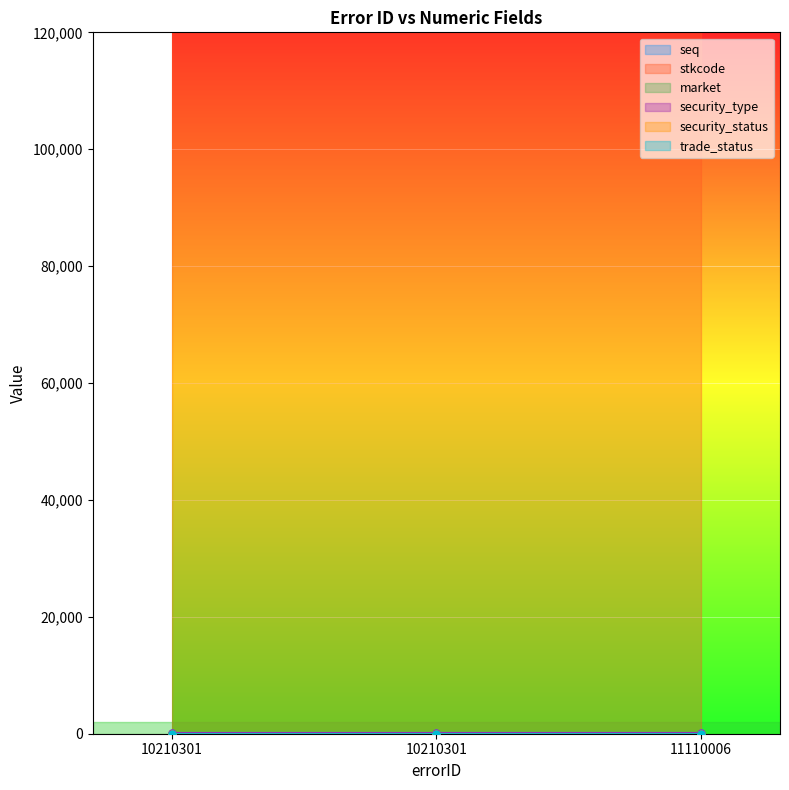

Which category has the lowest value in the stkcode series?

10210301